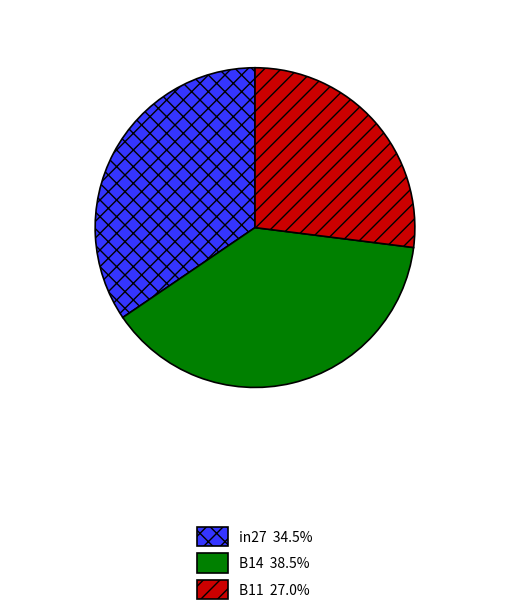

Does in27 account for over 50% of the chart?

No